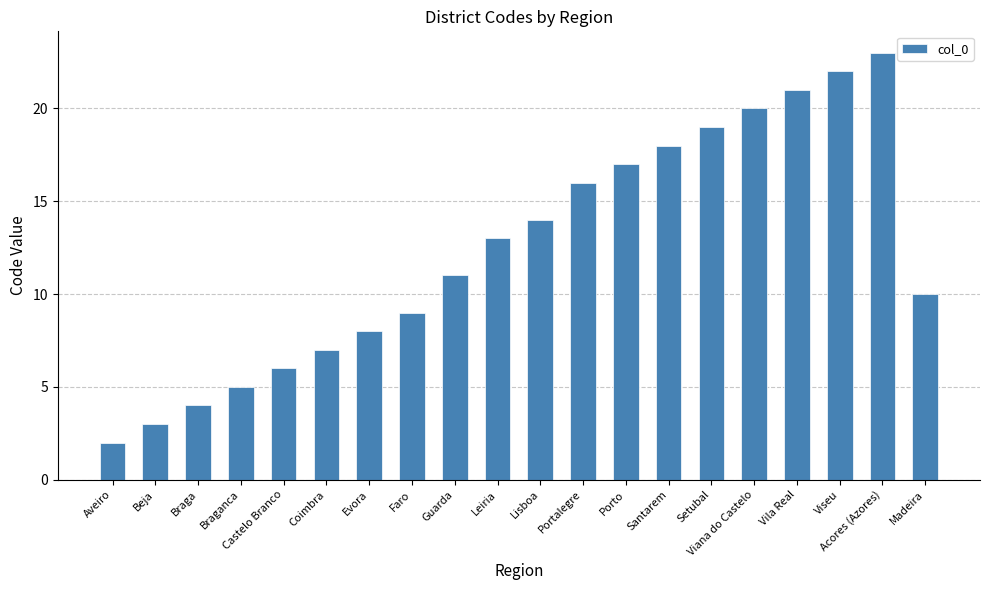

Which category has the lowest value across all series?

Aveiro